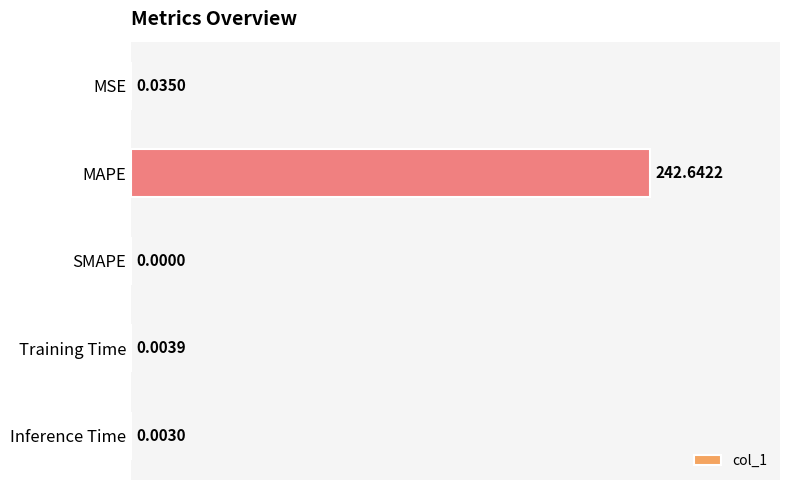

How many distinct data groups are displayed?

1